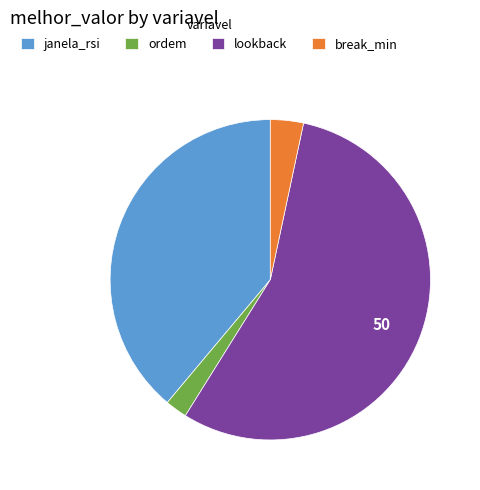

Do janela_rsi and ordem together represent more than half of the pie?

No